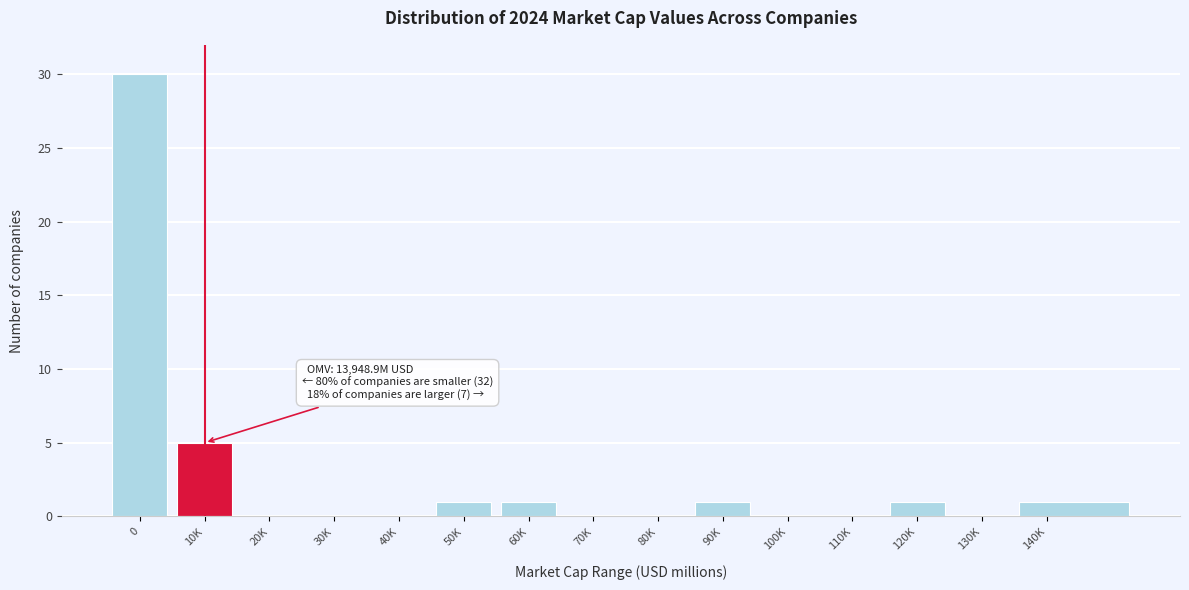

Reading right to left, transcribe all the data shown in this chart.

140K=1	130K=0	120K=1	110K=0	100K=0	90K=1	80K=0	70K=0	60K=1	50K=1	40K=0	30K=0	20K=0	10K=5	0=30